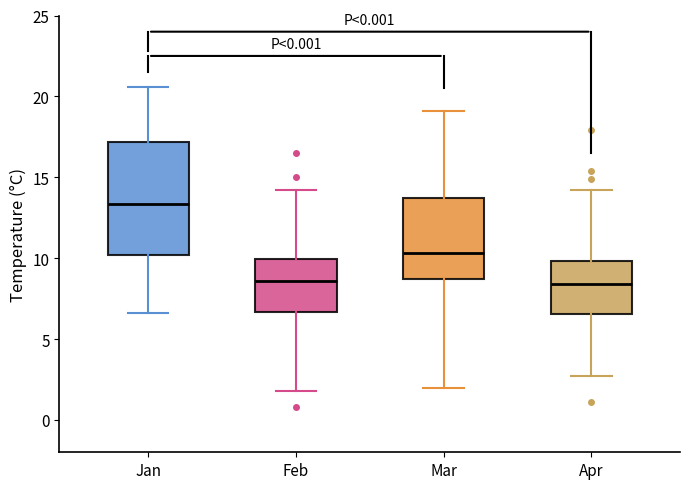

Which box has the highest median line?

Jan